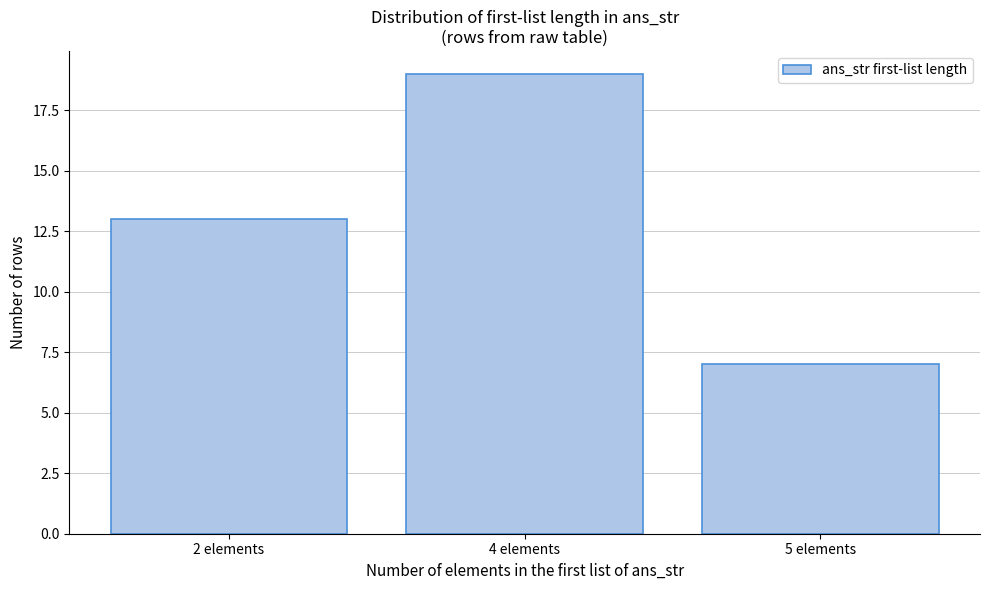

Reading left to right, list all the values displayed in this chart.

2 elements=13	4 elements=19	5 elements=7